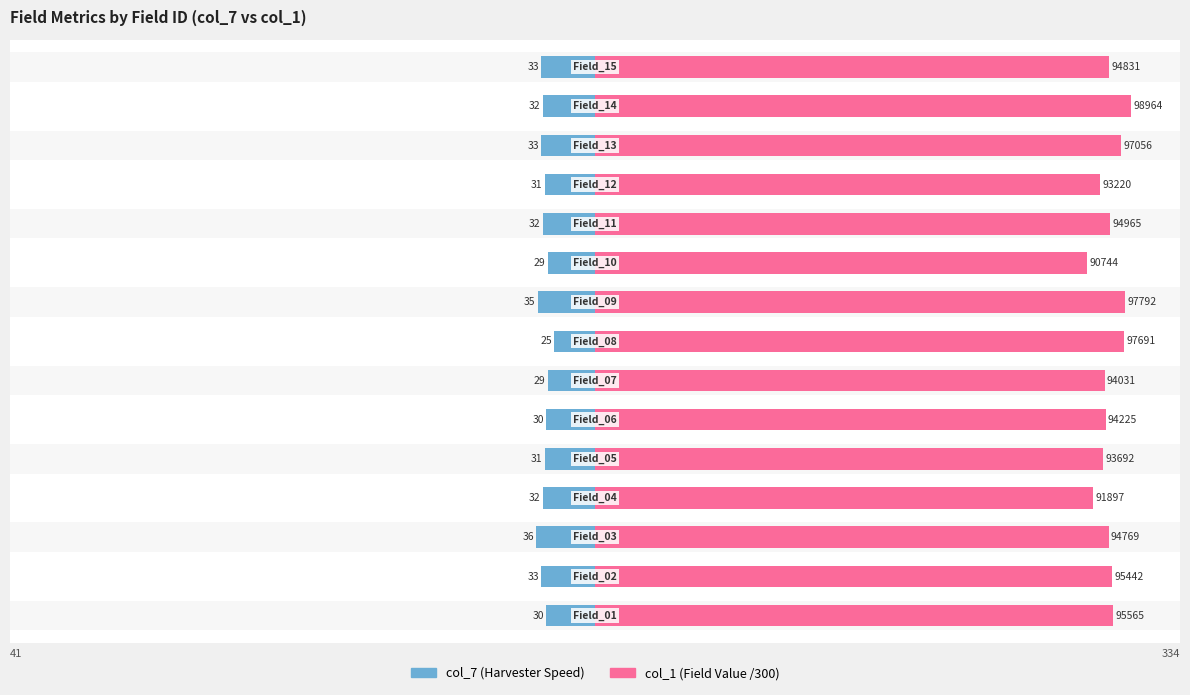

The value of col_1 (Field Value) at 4 is 169.4. True or false?

False